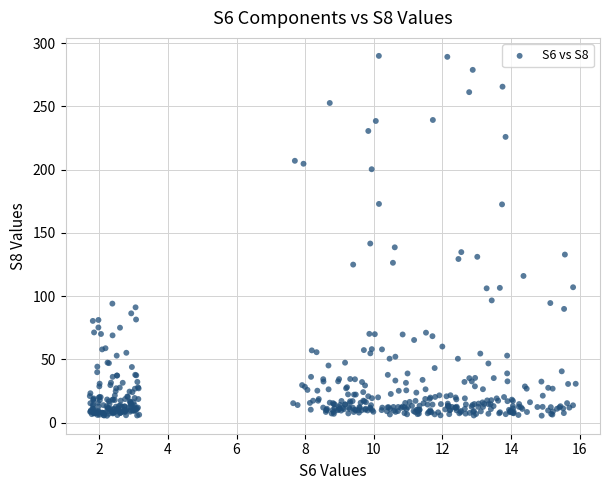

What is the range of Y values (max minus min)?

284.6